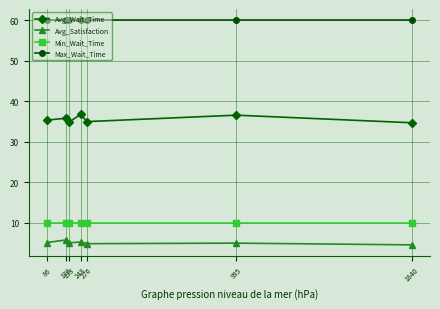

True or false: Avg_Wait_Time and Max_Wait_Time intersect in this chart.

False